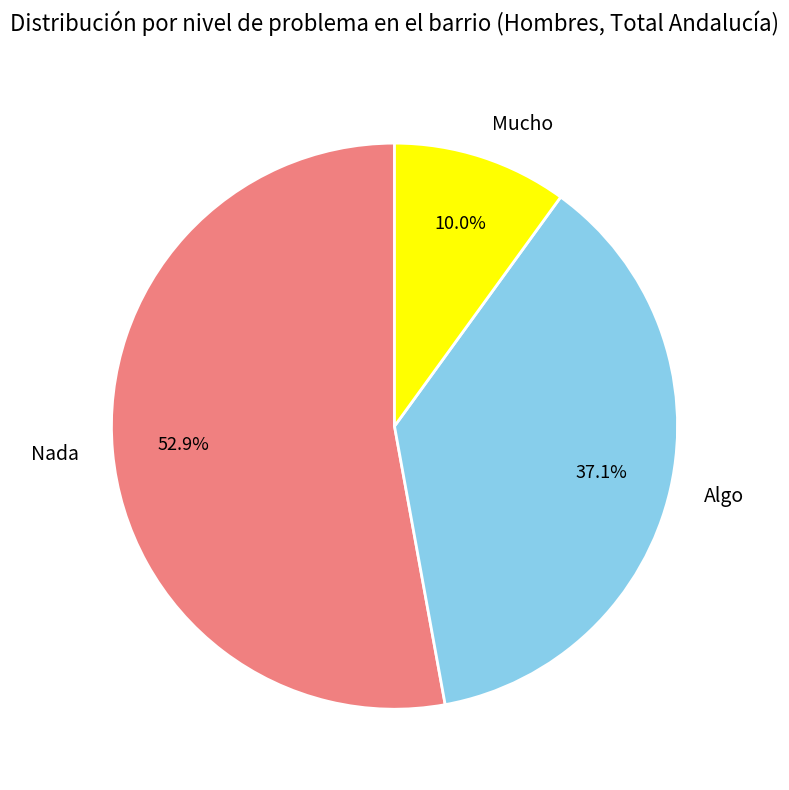

Rank the categories by value from lowest to highest.

Mucho, Algo, Nada